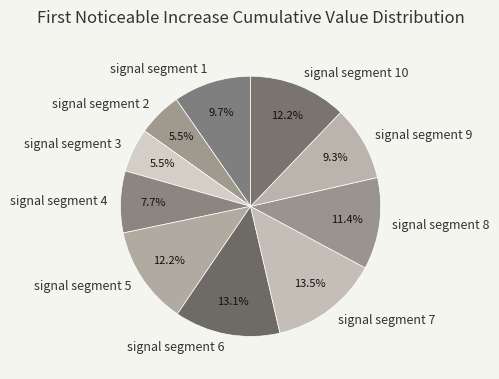

Count the number of slices in the pie.

10